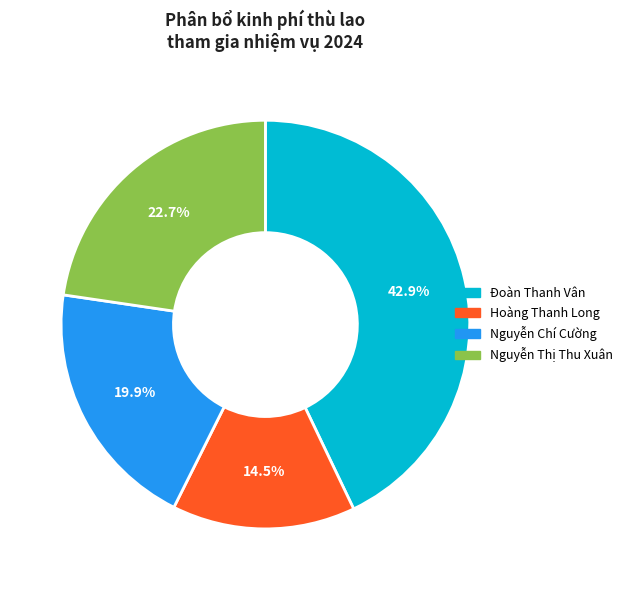

To the nearest percent, what is the combined percentage of Đoàn Thanh Vân and Nguyễn Thị Thu Xuân?

66%